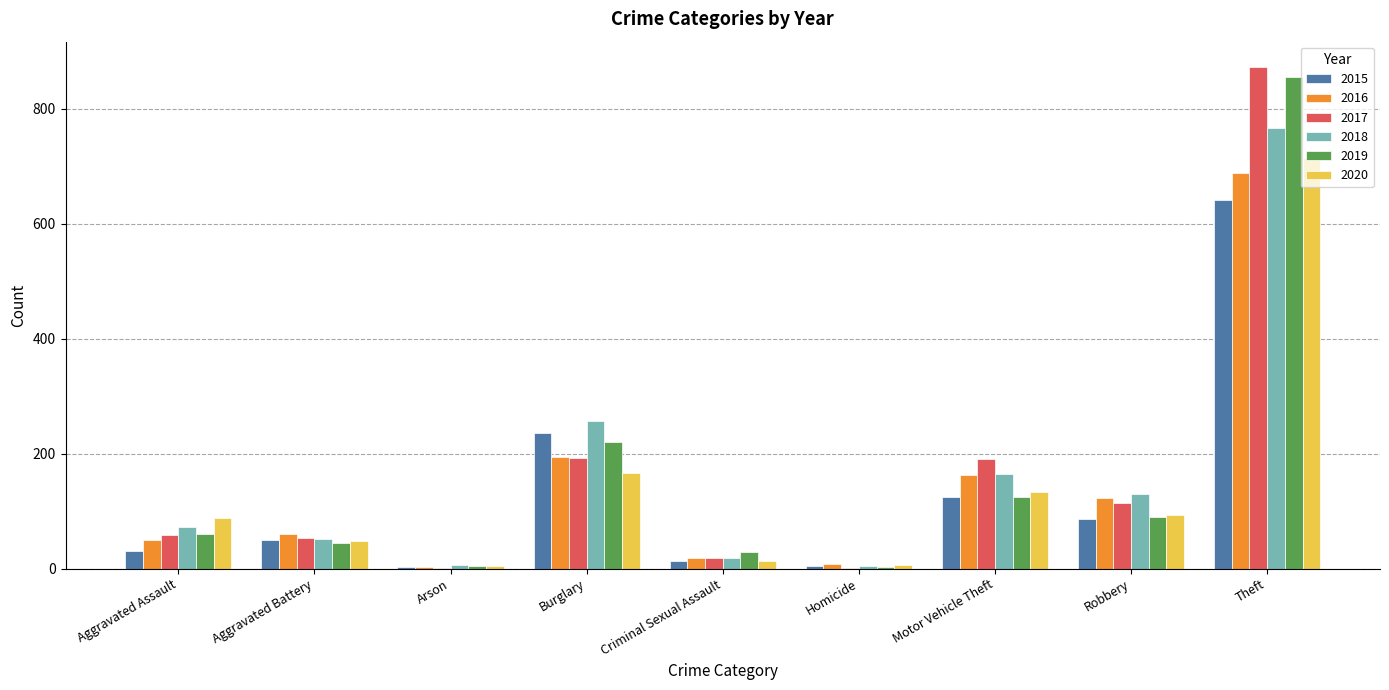

True or false: 2020 has a value of 24 at Aggravated Assault.

False